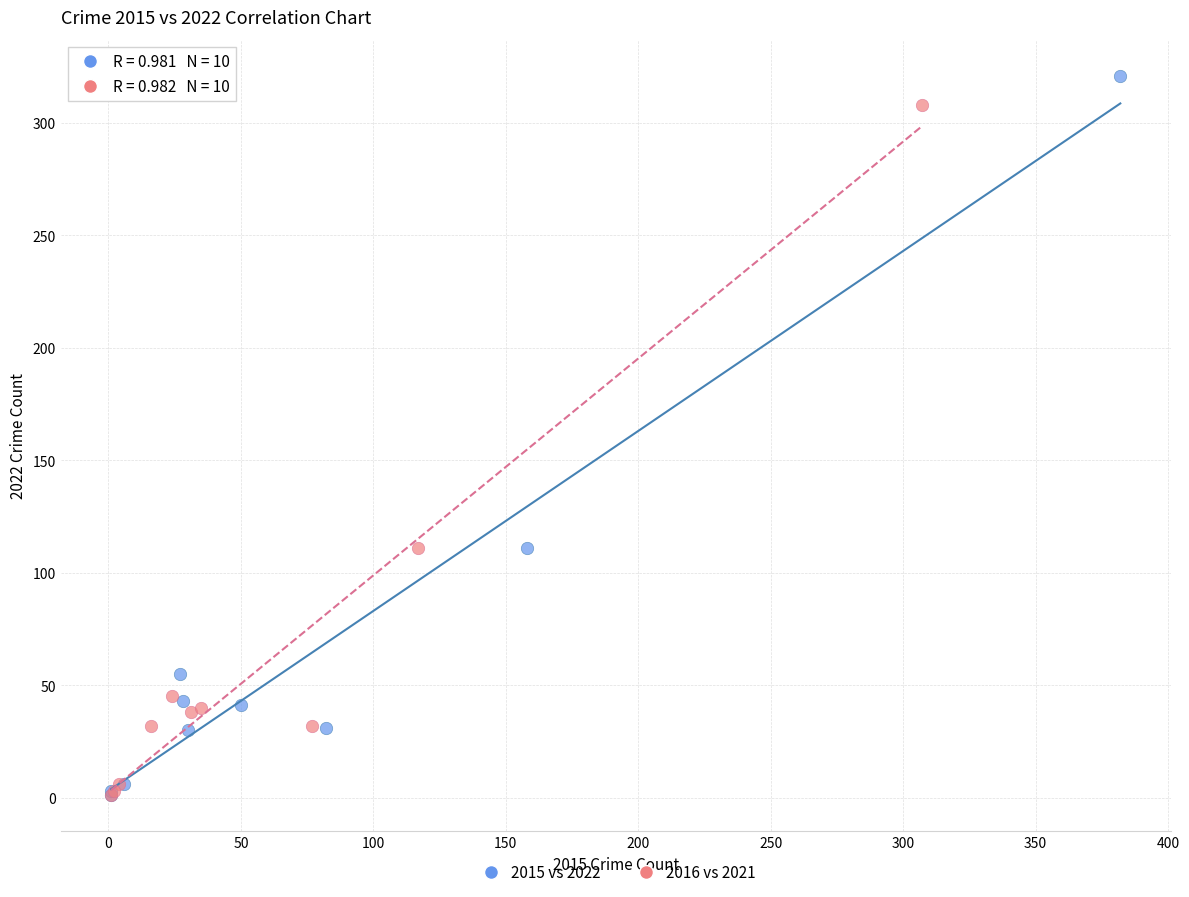

Which series has the widest spread of Y values?

2015 vs 2022